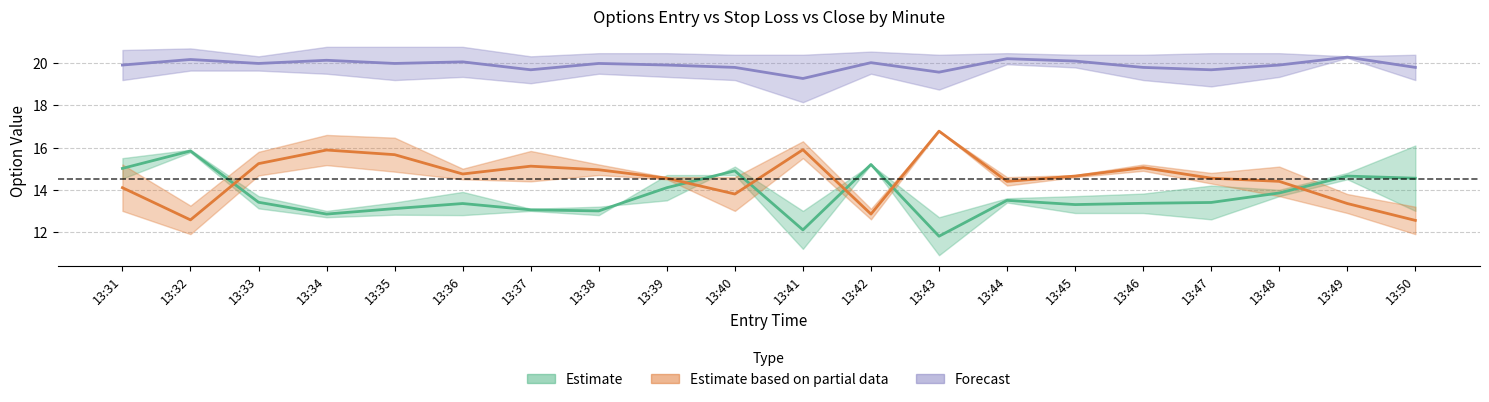

True or false: close_P and sl_P intersect in this chart.

False